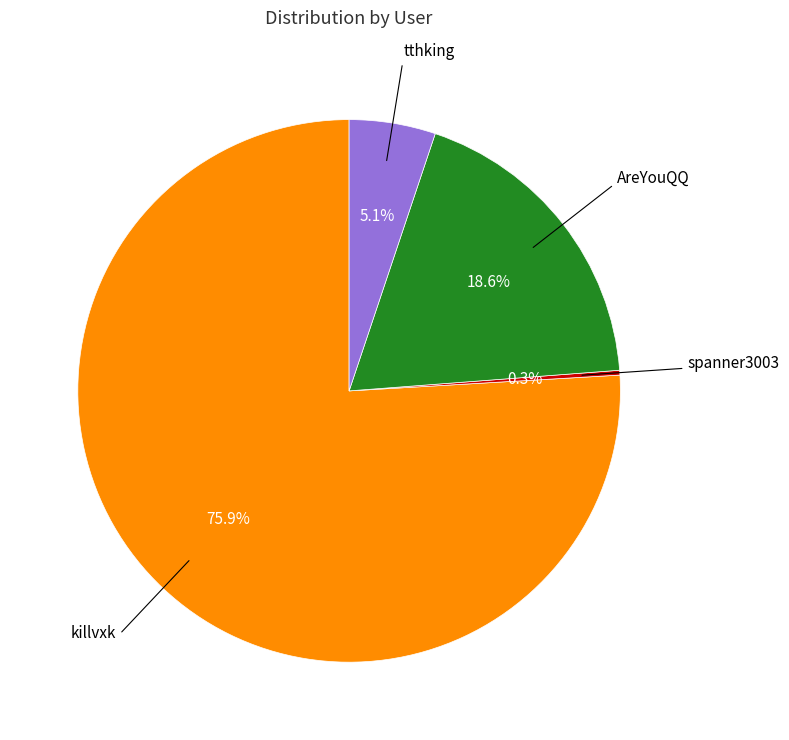

Is there a majority slice in this chart?

Yes